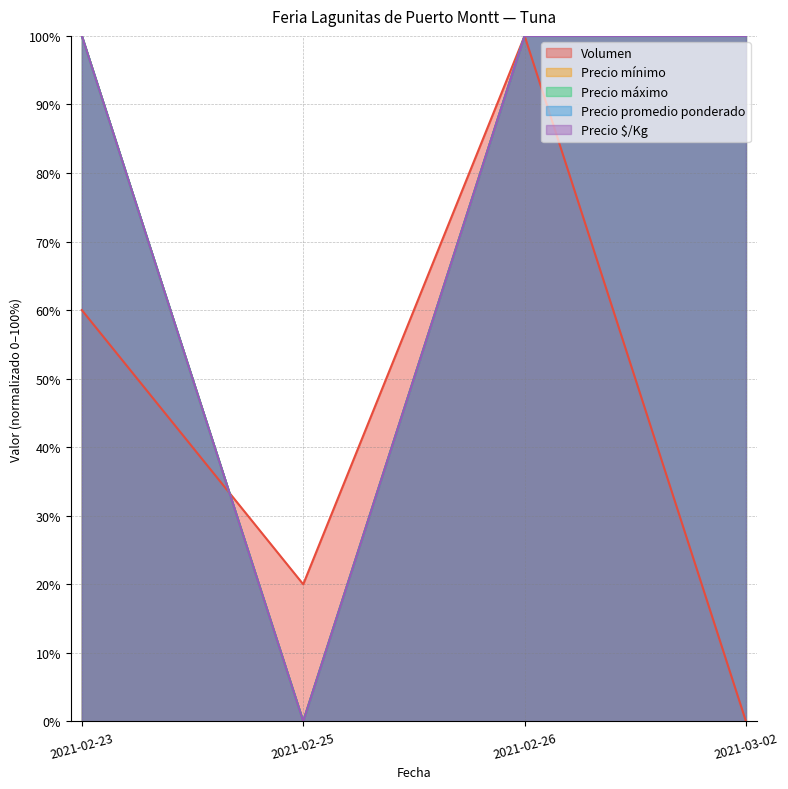

In Precio $/Kg, how many points are lower than both neighbors (excluding endpoints)?

1